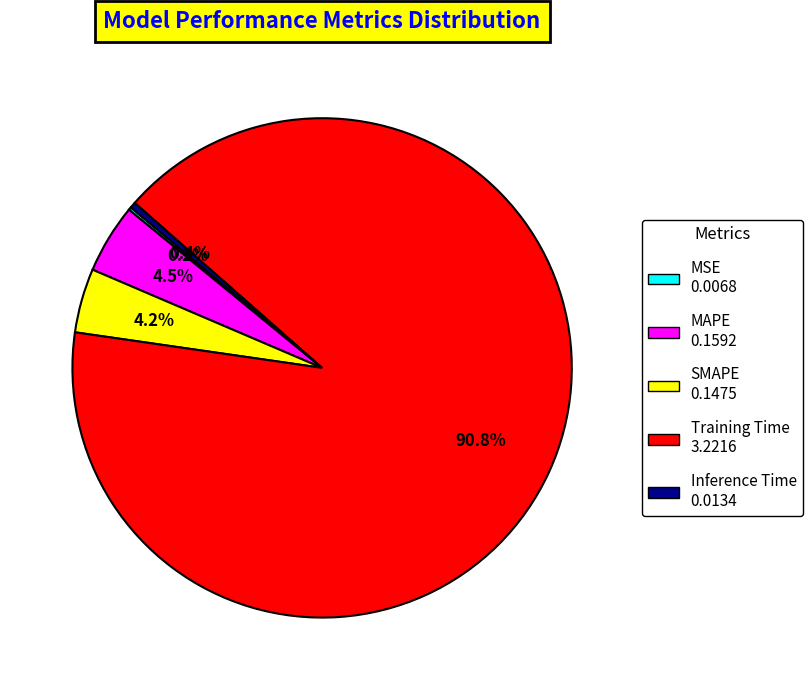

How much of the chart is everything except Inference Time?

99.6%